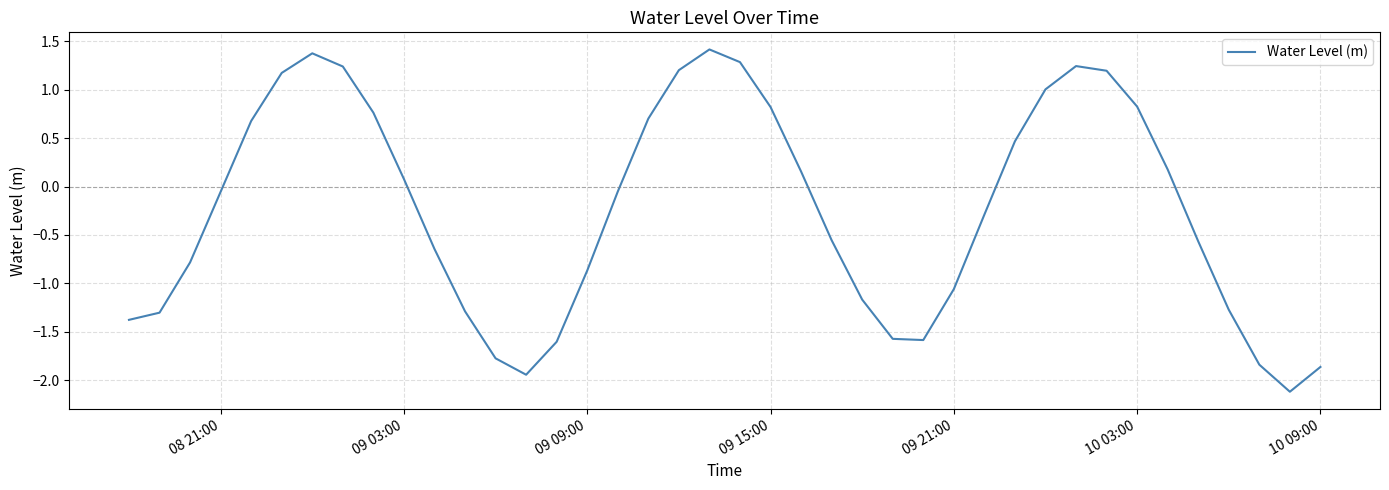

What is the smallest value displayed?

-2.1